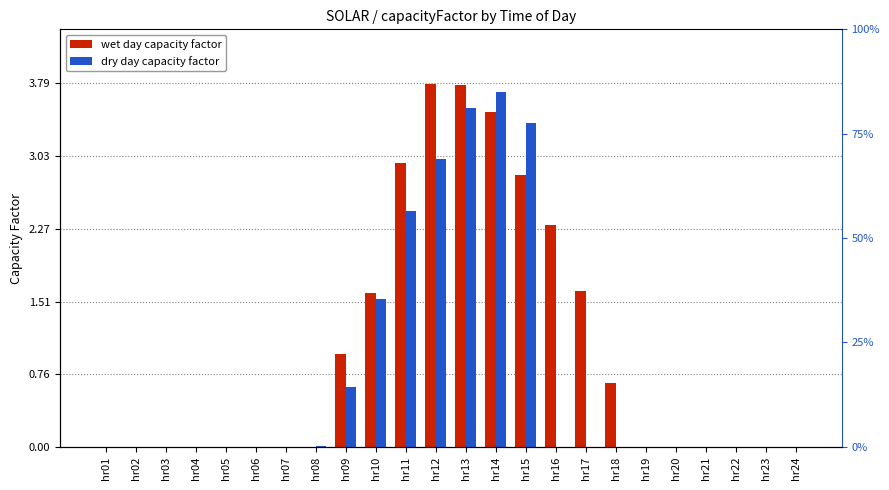

Where is wet nearest to the value 1?

hr09